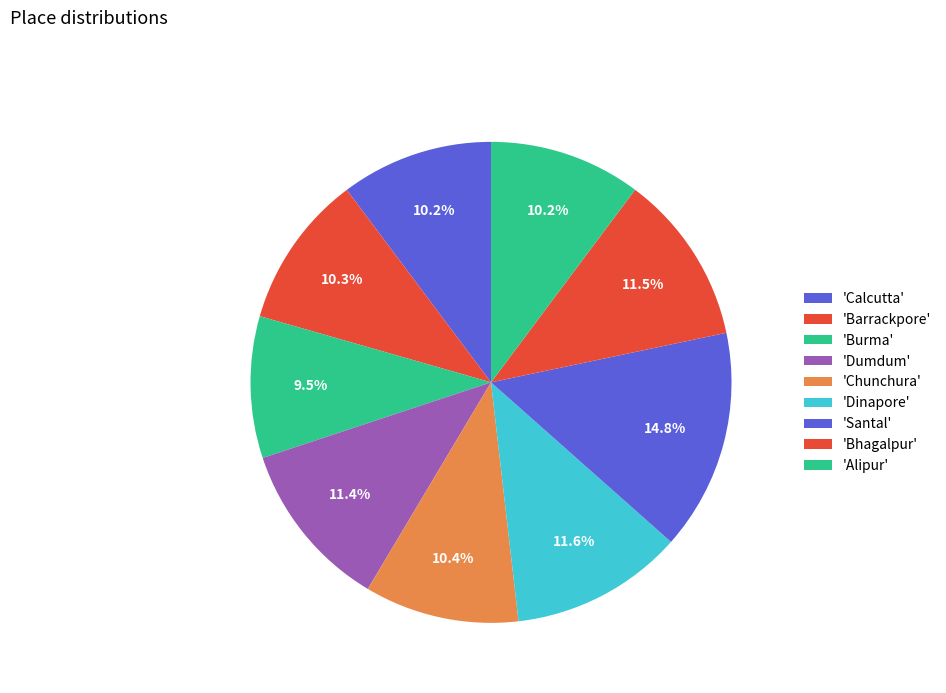

Count the number of slices in the pie.

9